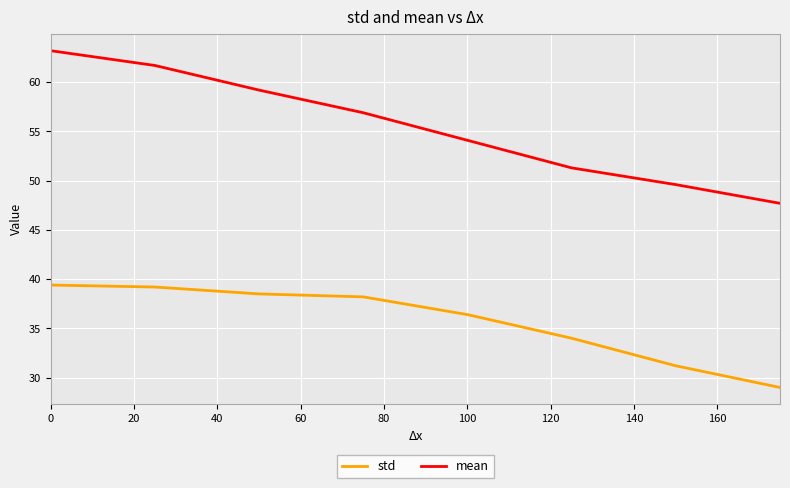

Rank the series by their maximum value, from lowest to highest.

std, mean